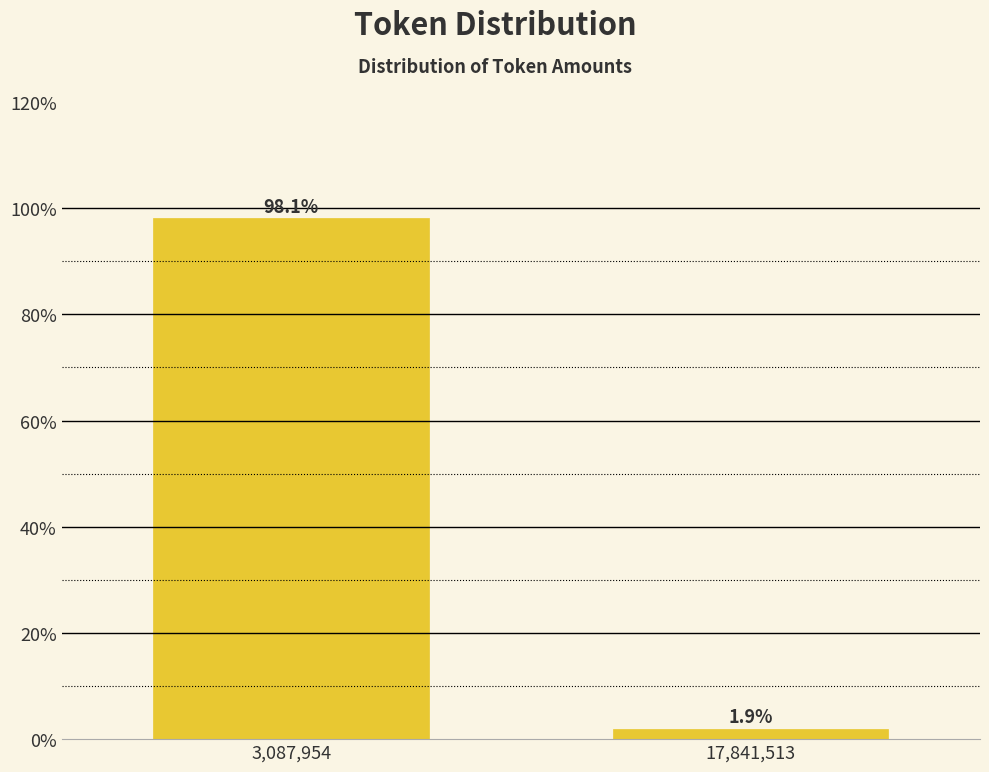

Reading left to right, extract all data points from this chart.

98.1	1.9